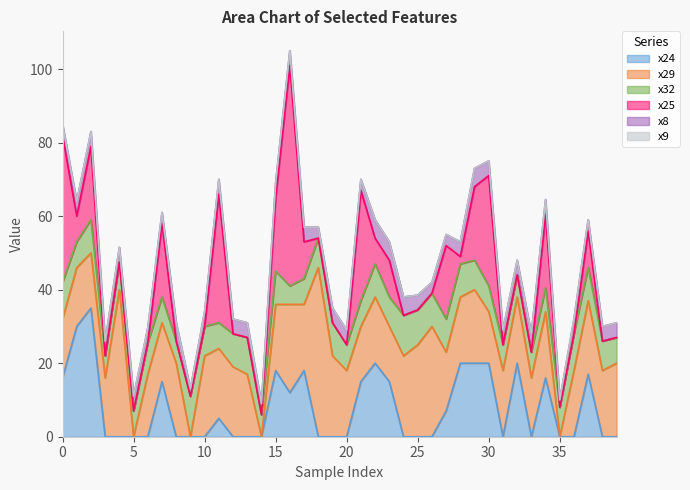

How many categories are shown in the chart?

40